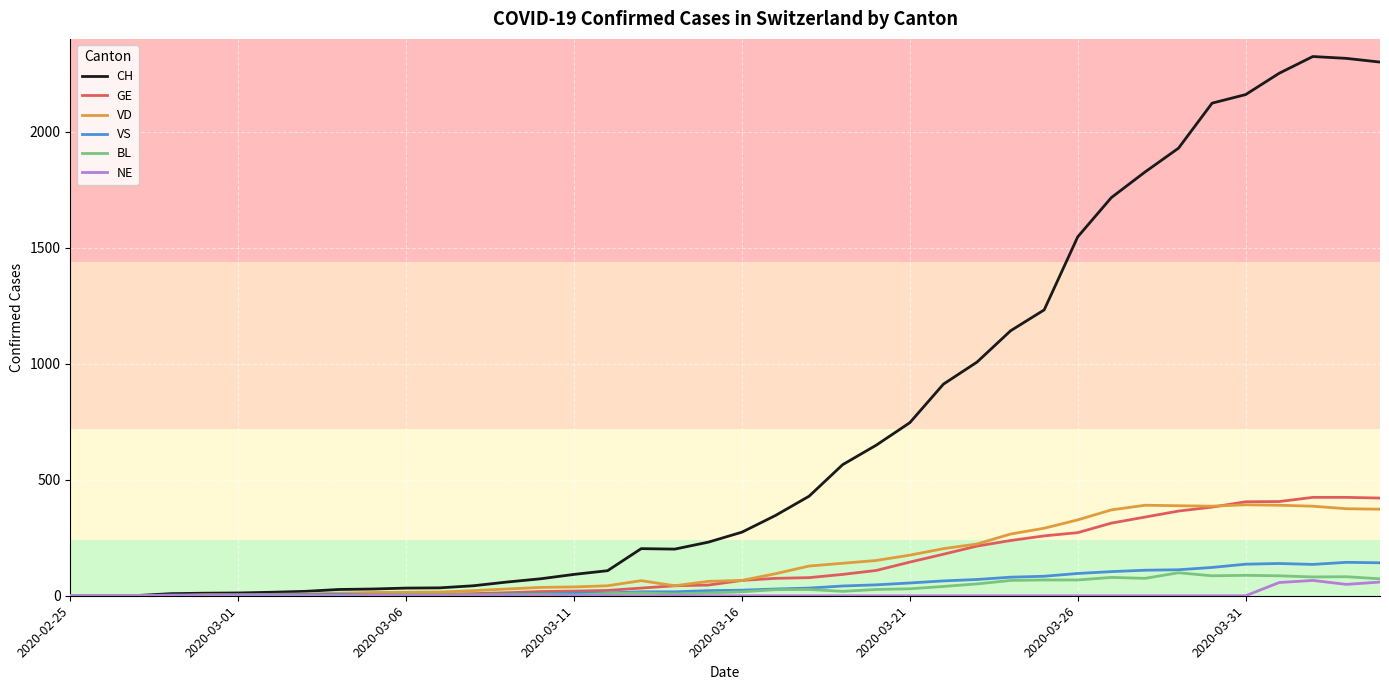

What is the greatest value displayed?

2324